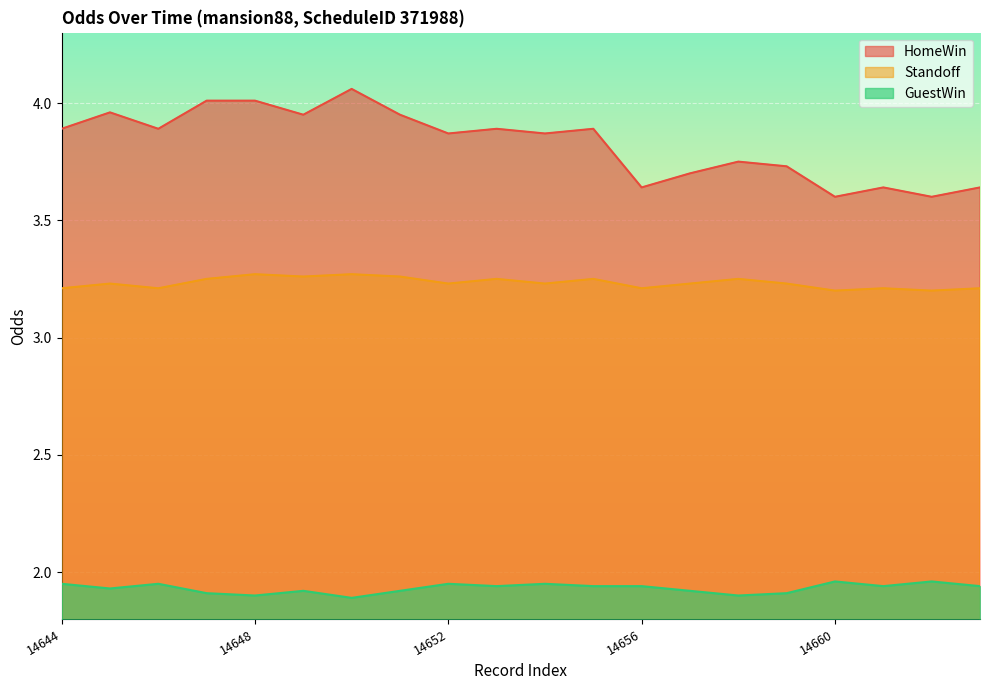

Where is GuestWin nearest to the value 1?

14650